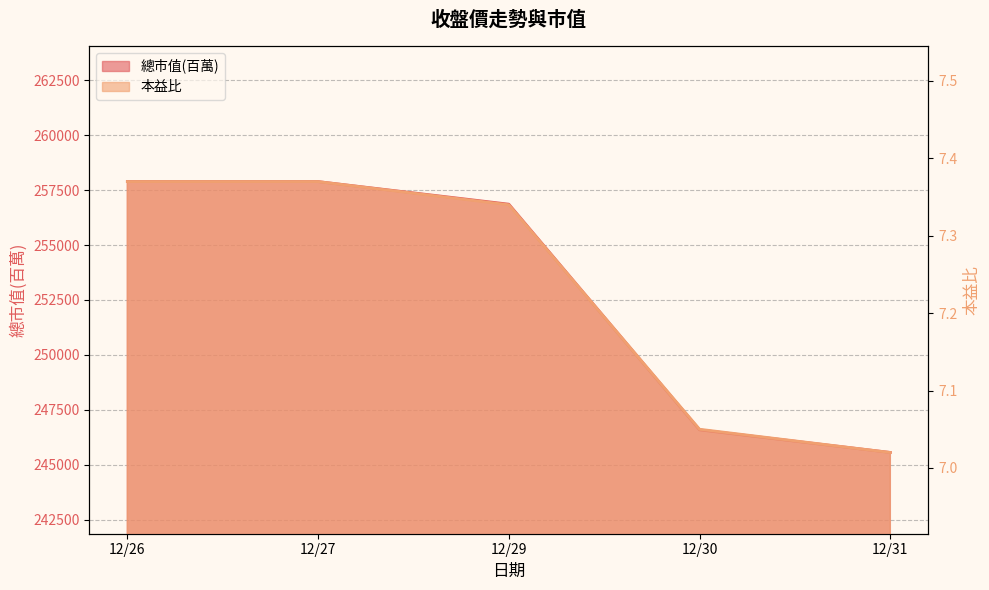

At how many categories does at least one series exceed 213092?

5